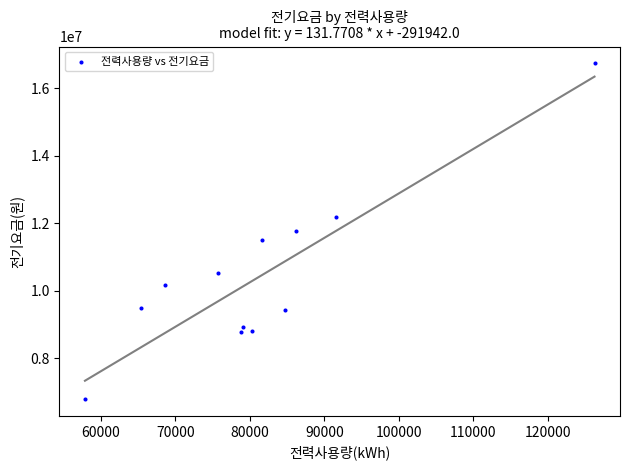

What is the range of X values (max minus min)?

68355.2